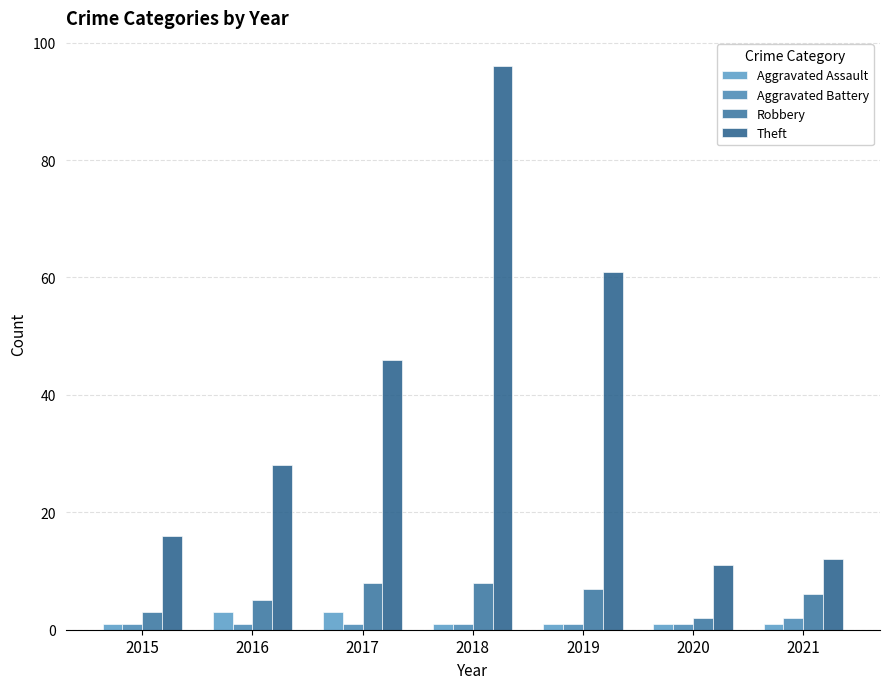

What are all the series names shown in the legend?

Aggravated Assault, Aggravated Battery, Robbery, Theft